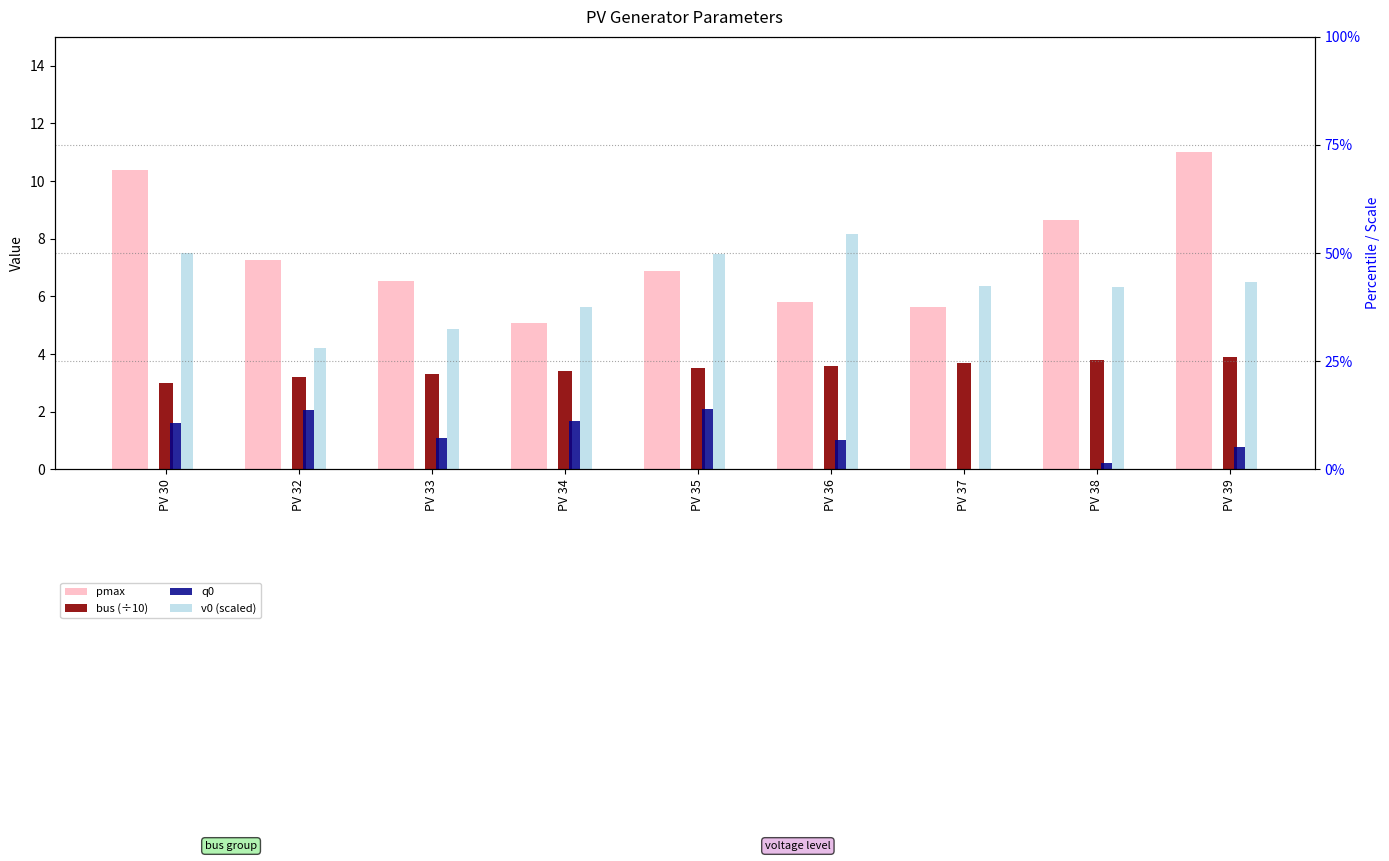

Rank the categories by q0 value from lowest to highest.

PV 37, PV 38, PV 39, PV 36, PV 33, PV 30, PV 34, PV 32, PV 35